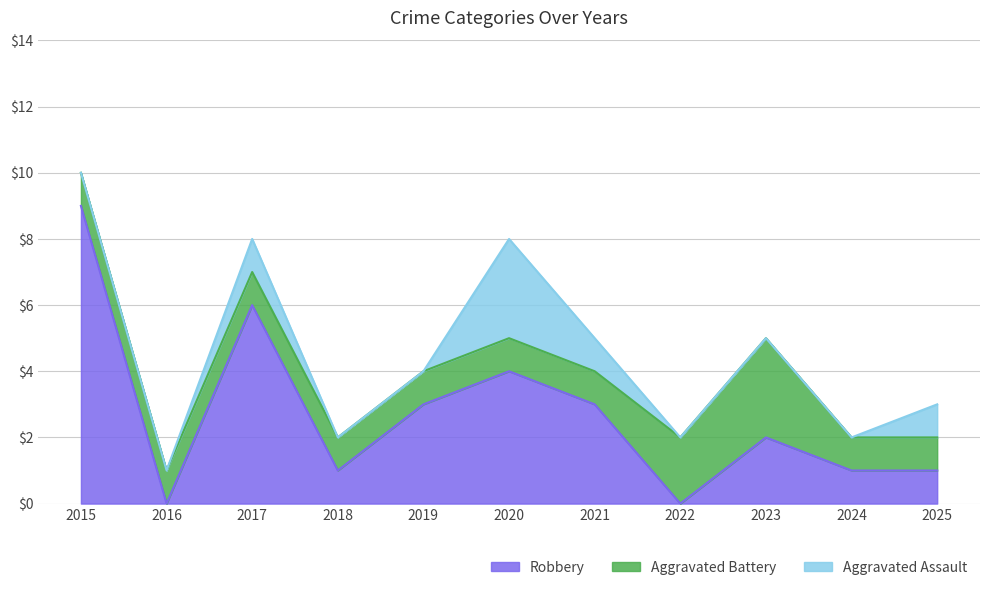

At how many categories does at least one series exceed 1?

7